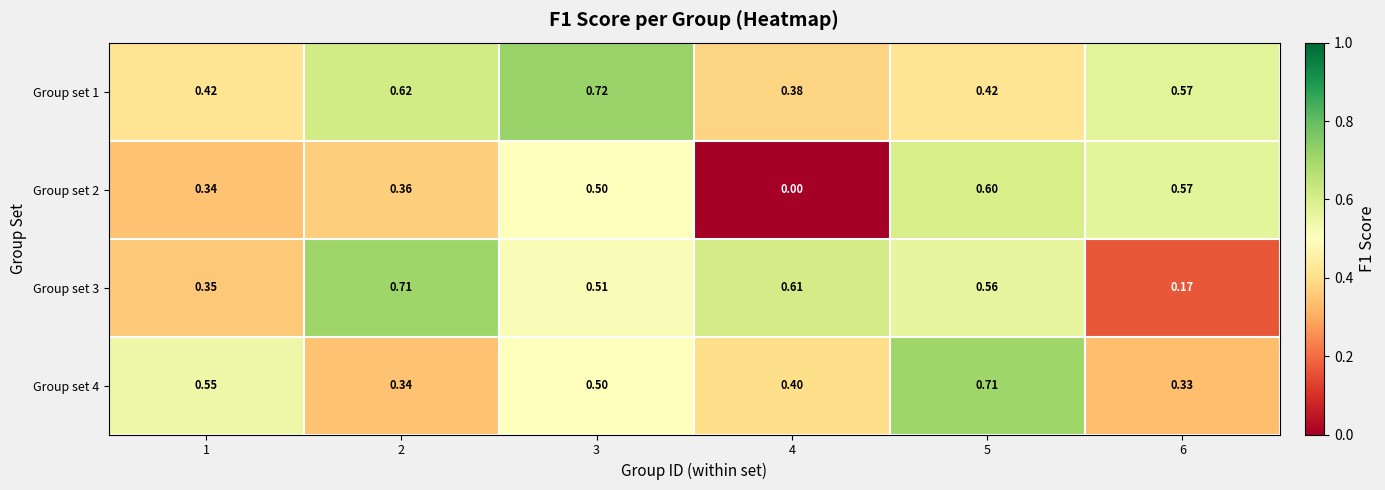

Is the value of Group set 4 at 2 greater than the value of Group set 3 at 1?

No